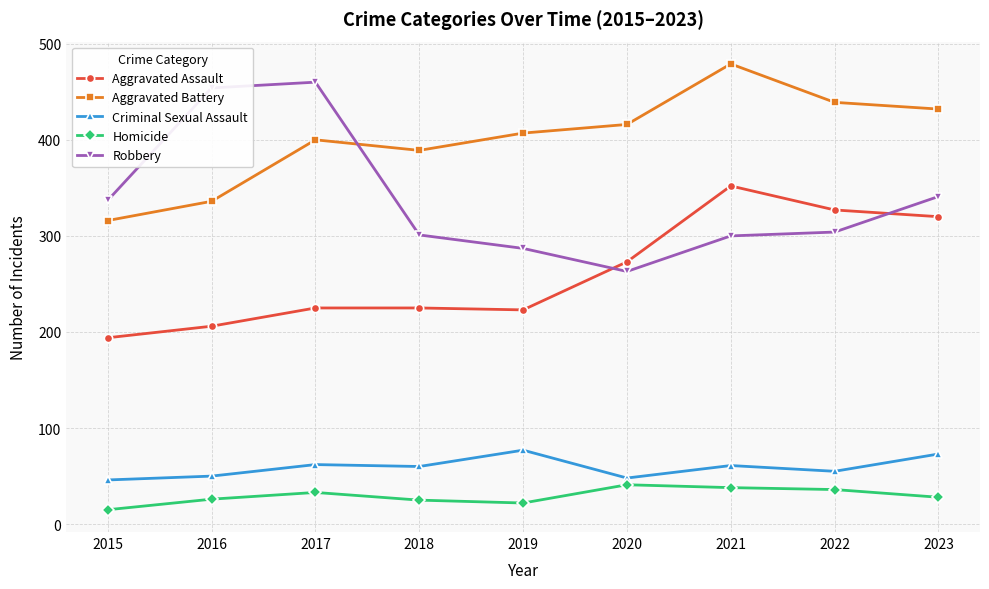

Which category has the lowest value in the Aggravated Assault series?

2015